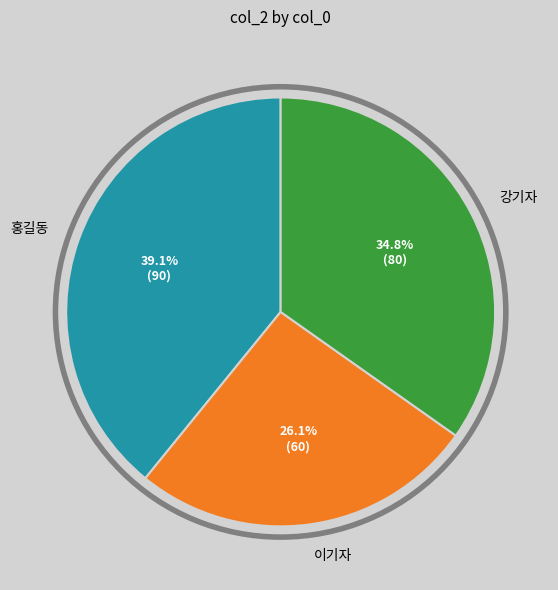

Does 강기자 account for over 50% of the chart?

No